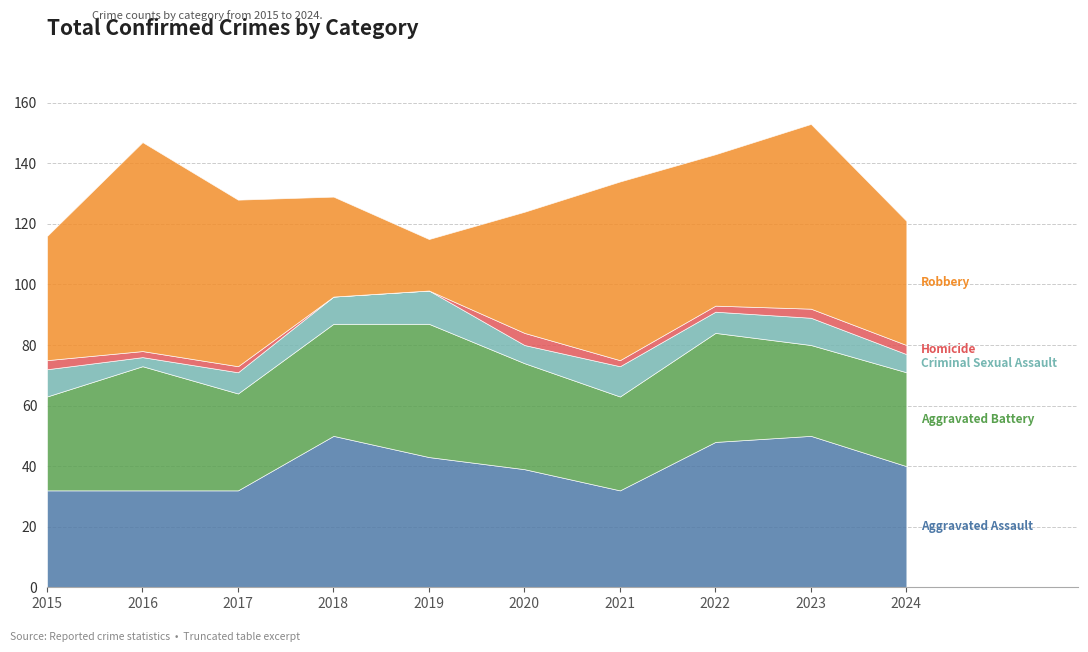

Which label corresponds to the smallest value in the chart?

2018